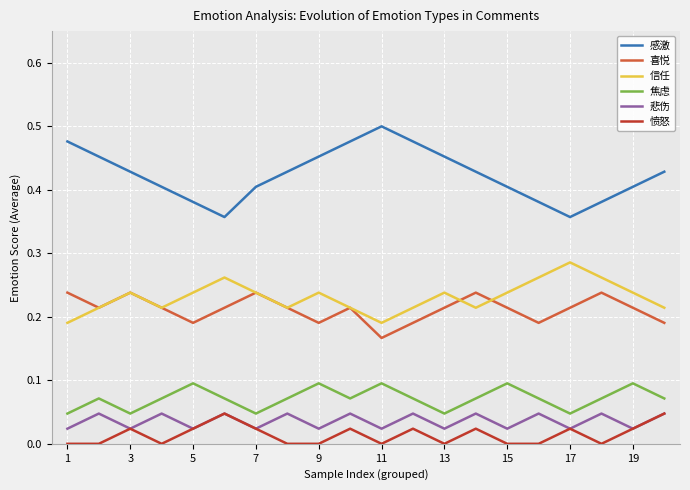

True or false: 信任 and 悲伤 intersect in this chart.

False